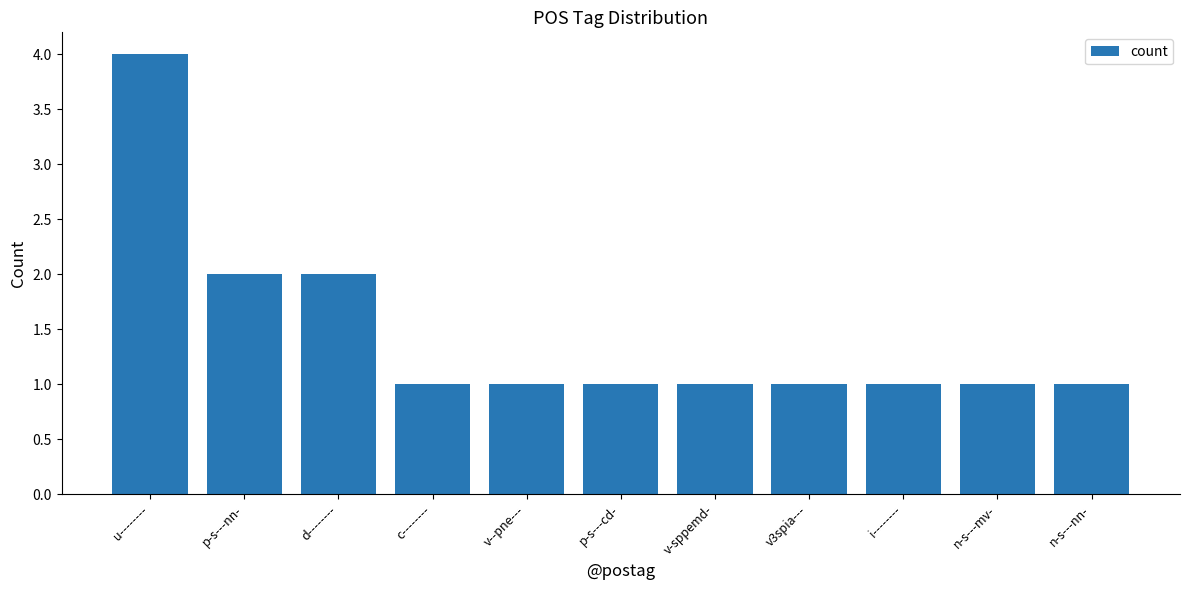

Does the chart contain any negative values?

No